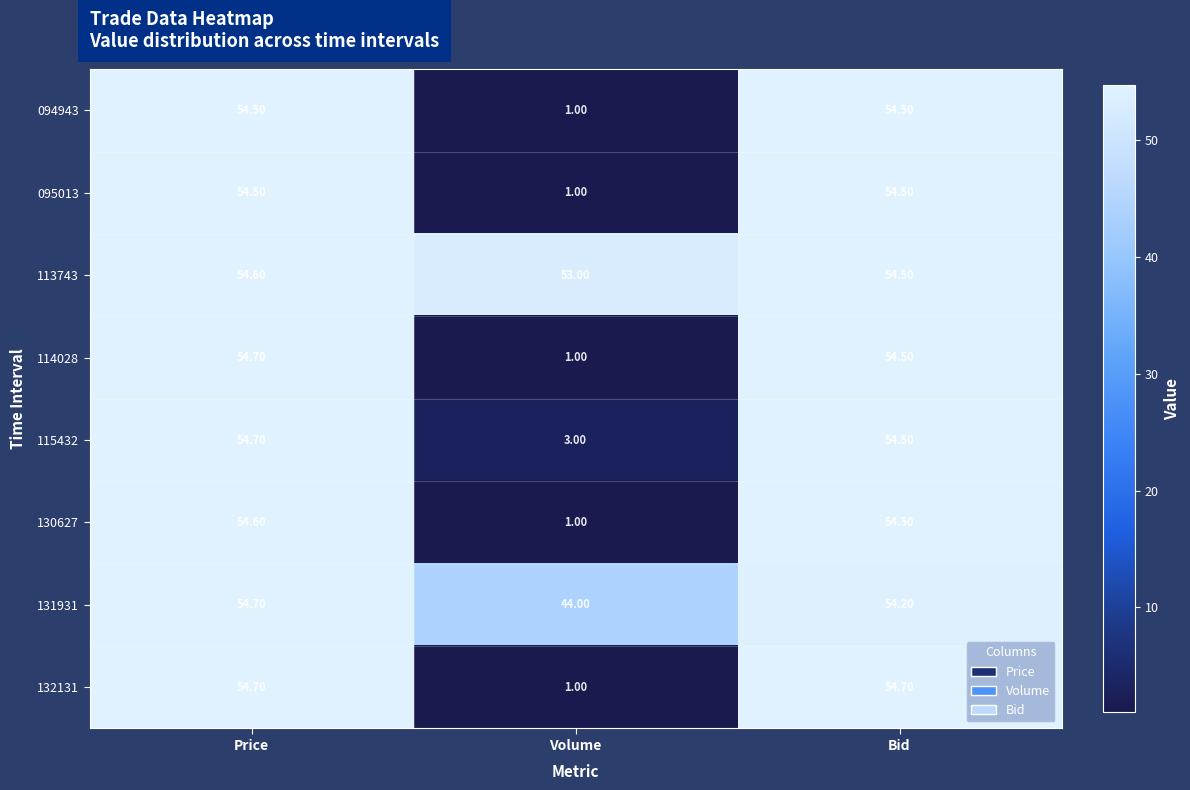

Which label corresponds to the smallest value in the chart?

Volume